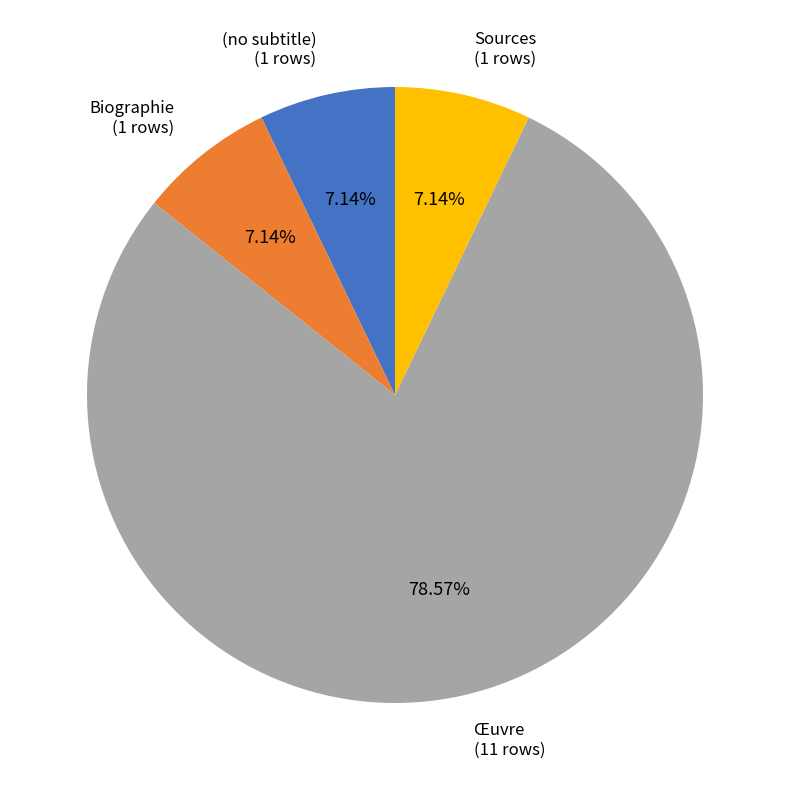

Is there any slice that represents more than half of the pie?

Yes